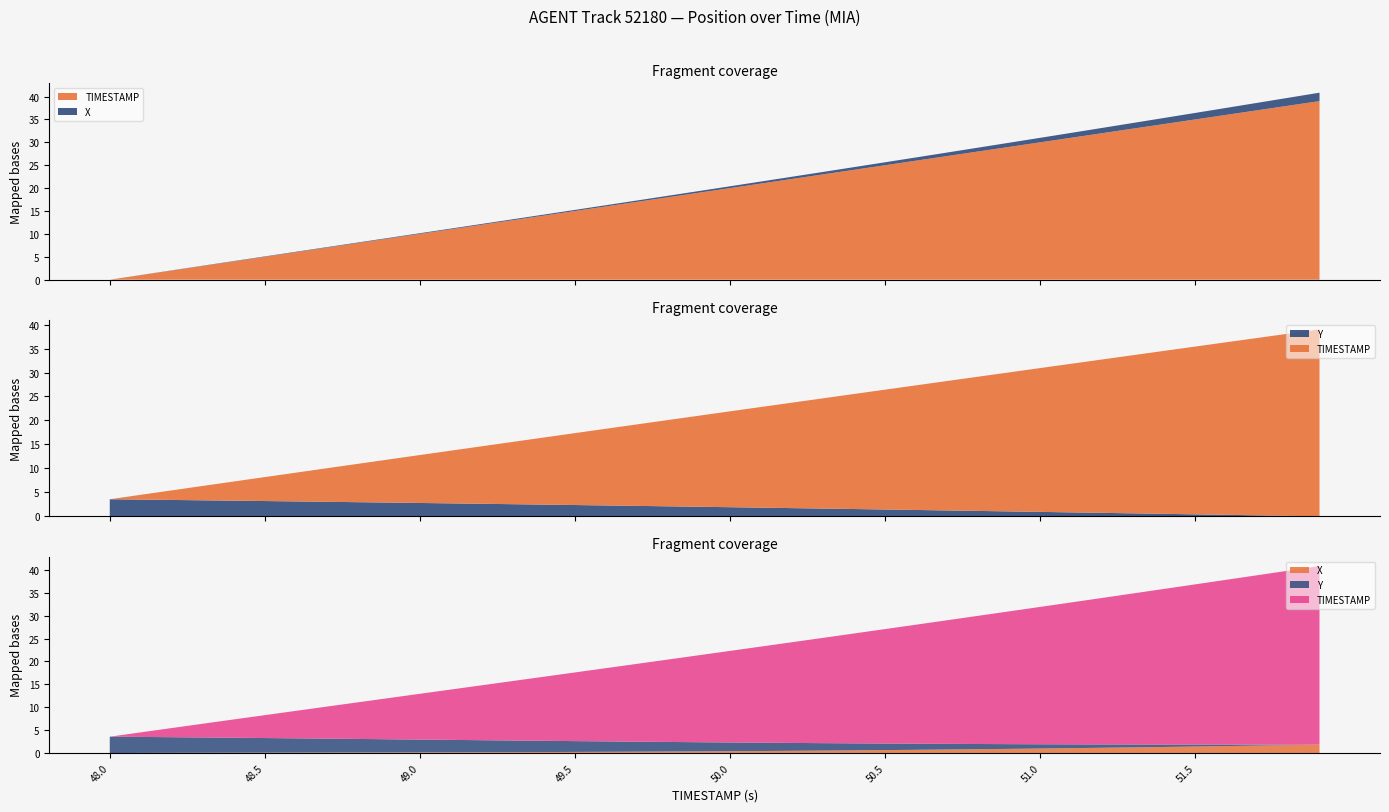

Reading left to right, what are all the values shown in this chart?

X: 928.1	928.1	928.1	928.1	928.1	928.2	928.2	928.2	928.2	928.2	928.2	928.2	928.3	928.3	928.3	928.3	928.3	928.4	928.4	928.4	928.5	928.5	928.6	928.6	928.7	928.7	928.8	928.9	928.9	929.0	929.1	929.1	929.2	929.3	929.4	929.5	929.6	929.7	929.8	929.9
Y: 2392.5	2391.8	2391.0	2390.3	2389.5	2388.7	2388.0	2387.2	2386.4	2385.6	2384.7	2383.9	2383.0	2382.2	2381.3	2380.4	2379.6	2378.7	2377.7	2376.8	2375.9	2375.0	2374.0	2373.1	2372.1	2371.1	2370.1	2369.1	2368.1	2367.1	2366.1	2365.1	2364.1	2363.1	2362.1	2361.0	2360.0	2358.9	2357.9	2356.8
TIMESTAMP: 48.0	48.1	48.2	48.3	48.4	48.5	48.6	48.7	48.8	48.9	49.0	49.1	49.2	49.3	49.4	49.5	49.6	49.7	49.8	49.9	50.0	50.1	50.2	50.3	50.4	50.5	50.6	50.7	50.8	50.9	51.0	51.1	51.2	51.3	51.4	51.5	51.6	51.7	51.8	51.9